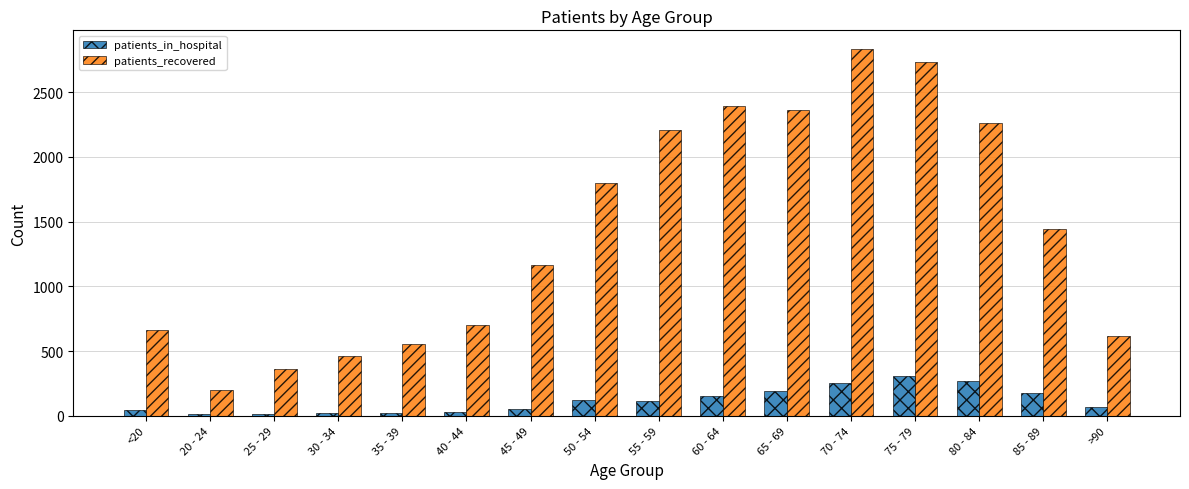

What is the label of the 9th bar from the right?

50 - 54